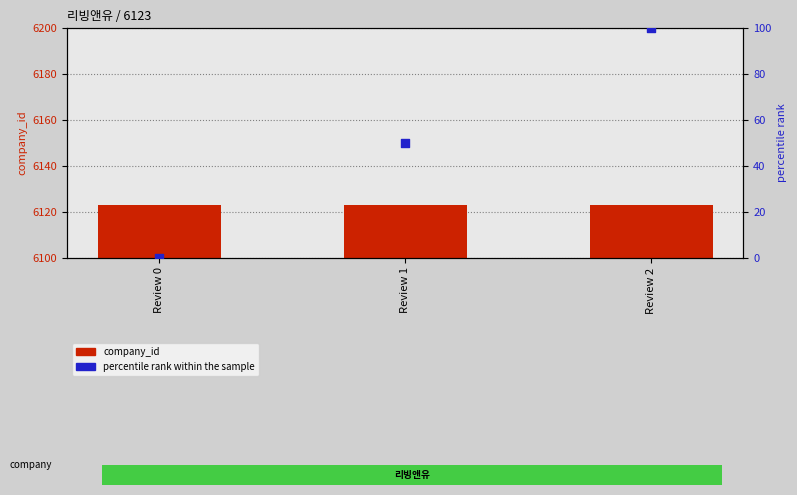

Is the value of company_id (count) at Review 1 greater than the value of percentile rank within sample at Review 1?

Yes